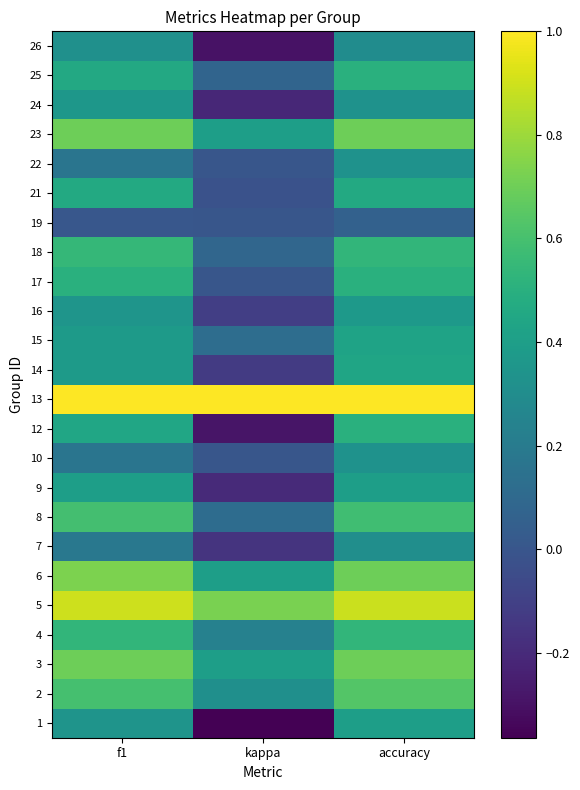

Reading left to right, list all the values displayed in this chart.

1: f1=0.3	kappa=-0.4	accuracy=0.4
2: f1=0.6	kappa=0.3	accuracy=0.6
3: f1=0.7	kappa=0.4	accuracy=0.7
4: f1=0.5	kappa=0.2	accuracy=0.5
5: f1=0.9	kappa=0.7	accuracy=0.9
6: f1=0.7	kappa=0.4	accuracy=0.7
7: f1=0.2	kappa=-0.2	accuracy=0.3
8: f1=0.6	kappa=0.1	accuracy=0.6
9: f1=0.4	kappa=-0.2	accuracy=0.4
10: f1=0.2	kappa=0.0	accuracy=0.3
12: f1=0.4	kappa=-0.3	accuracy=0.5
13: f1=1.0	kappa=1.0	accuracy=1.0
14: f1=0.4	kappa=-0.1	accuracy=0.4
15: f1=0.4	kappa=0.1	accuracy=0.4
16: f1=0.3	kappa=-0.1	accuracy=0.4
17: f1=0.5	kappa=0.0	accuracy=0.5
18: f1=0.5	kappa=0.1	accuracy=0.5
19: f1=0.0	kappa=0.0	accuracy=0.1
21: f1=0.5	kappa=-0.0	accuracy=0.5
22: f1=0.2	kappa=0.0	accuracy=0.3
23: f1=0.7	kappa=0.4	accuracy=0.7
24: f1=0.4	kappa=-0.2	accuracy=0.3
25: f1=0.5	kappa=0.1	accuracy=0.5
26: f1=0.3	kappa=-0.3	accuracy=0.3